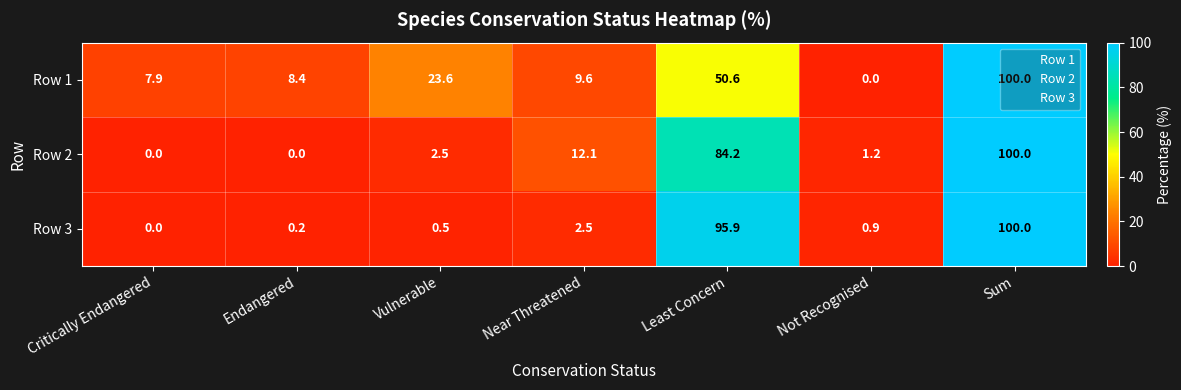

The Row 1 series shows 0.0 at Not Recognised. True or false?

True